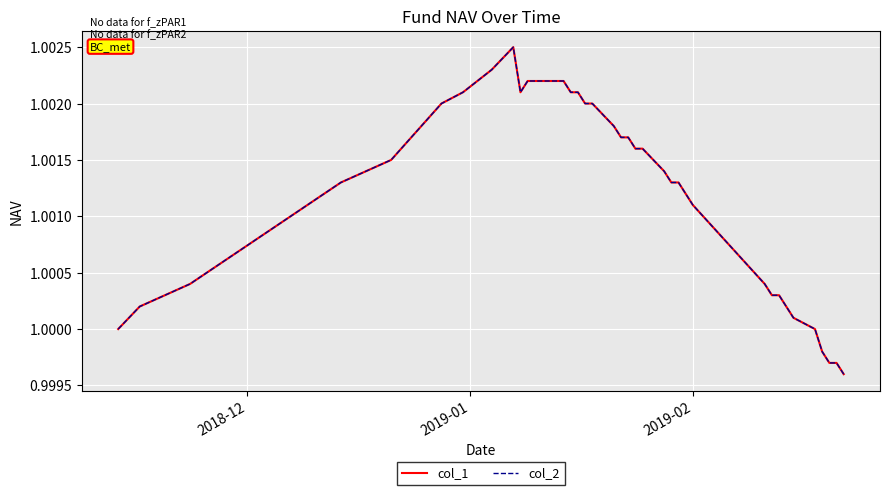

Does the chart display data point markers on the line(s)?

No